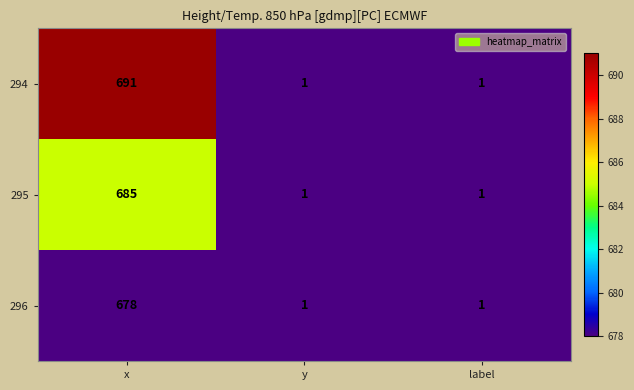

How many data points does each series have?

3